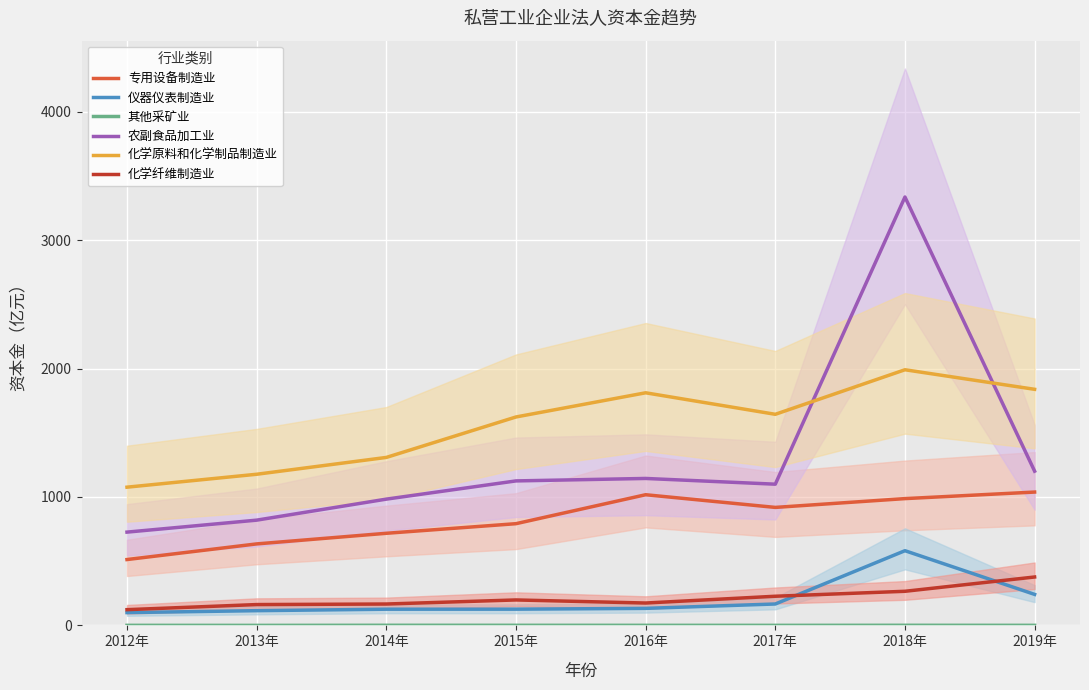

At 2016年, list the series in order from largest to smallest.

化学原料和化学制品制造业, 农副食品加工业, 专用设备制造业, 化学纤维制造业, 仪器仪表制造业, 其他采矿业